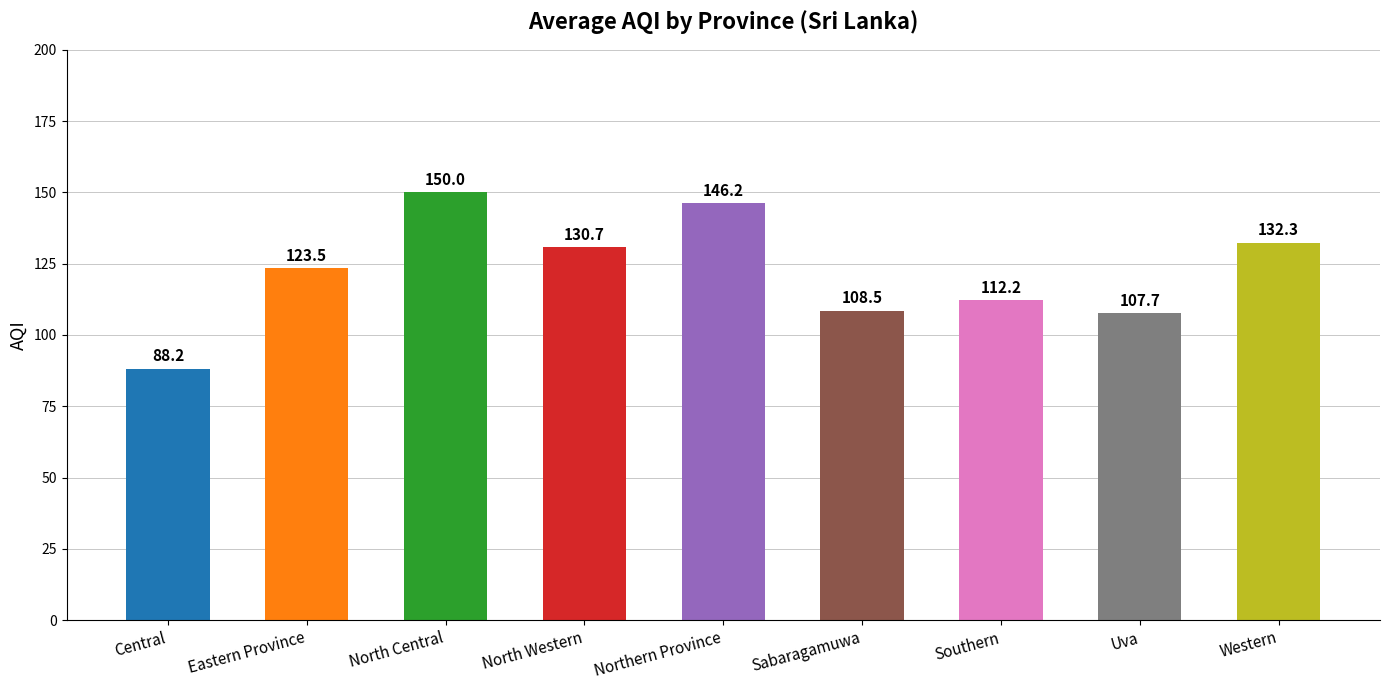

What is the change in value from Northern Province to Western?

-13.9